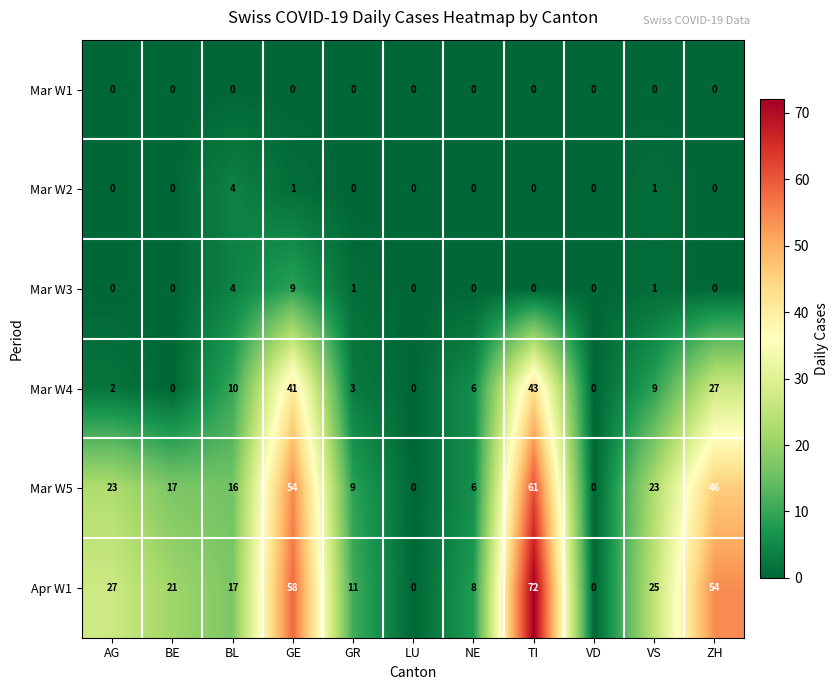

What is the sum of the Apr W1 values at GE and GR?

69